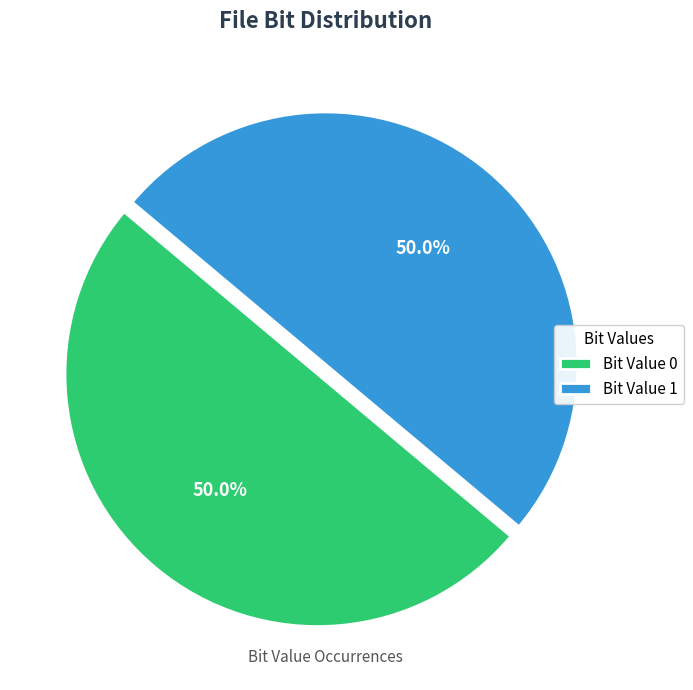

What percentage do Bit Value 0 and Bit Value 1 together represent?

100.0%